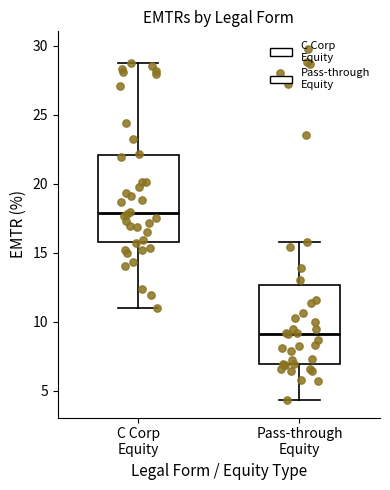

Which box's median line is the highest?

C Corp Equity